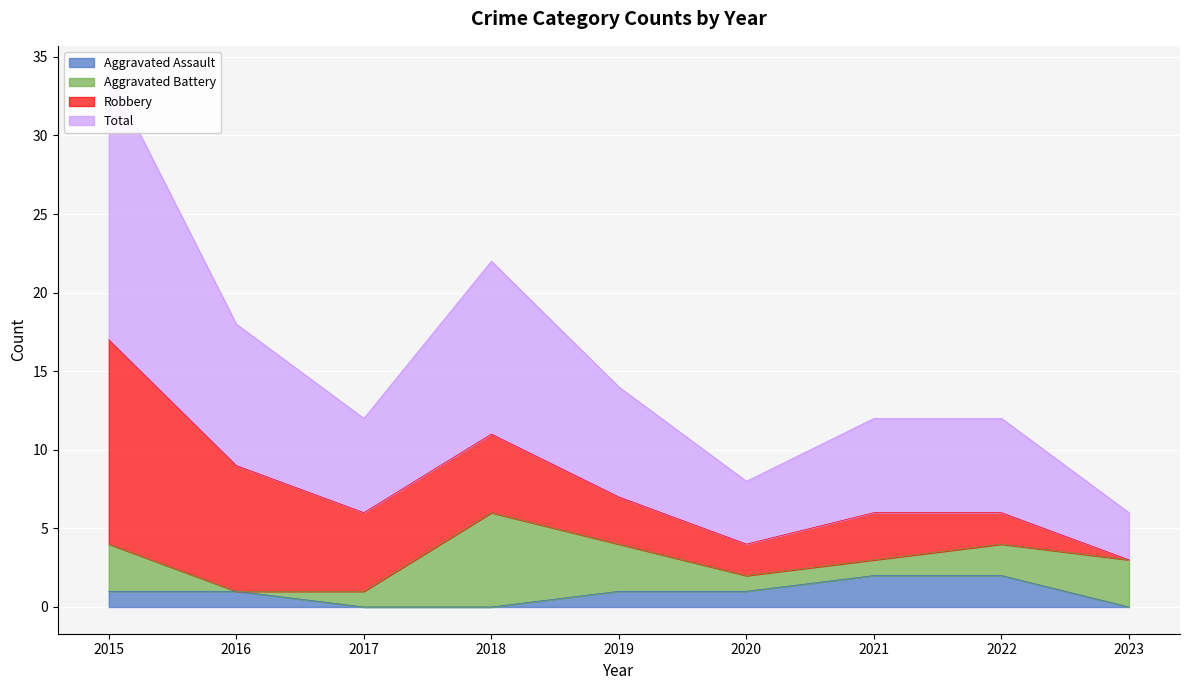

How many data points in Aggravated Assault are above 1?

2